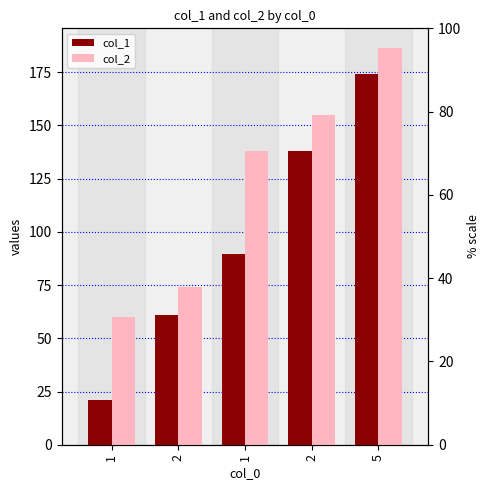

What is the total value across all series at 1?

80.9